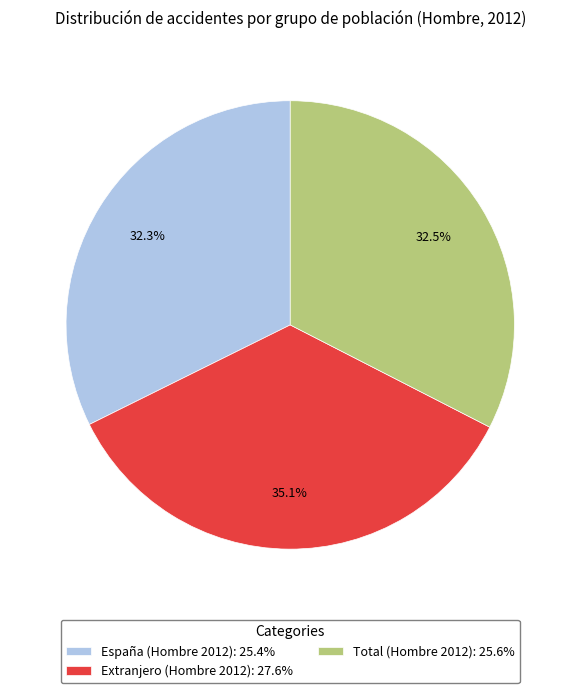

How much of the chart is everything except España (Hombre 2012)?

67.7%